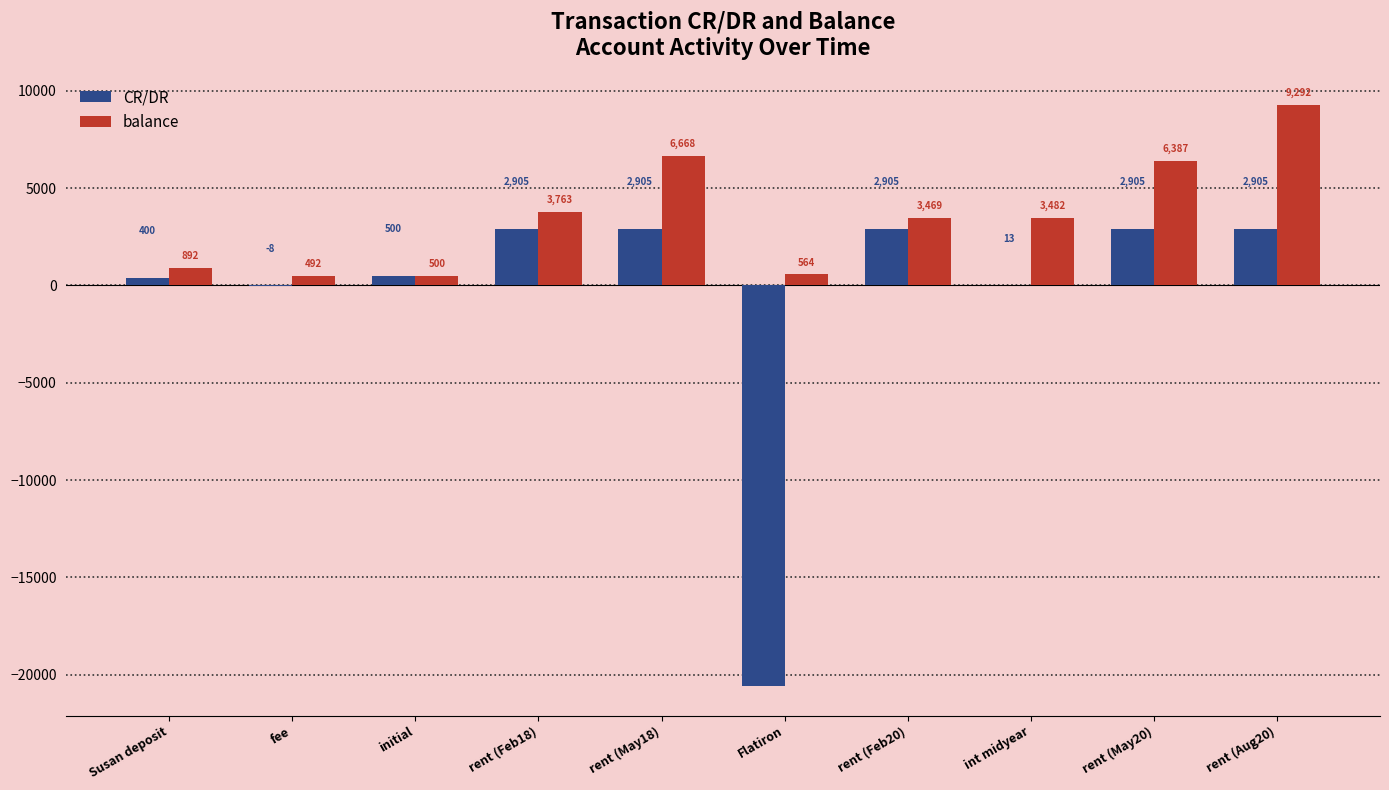

Which category has the highest value in the balance series?

rent (Aug20)